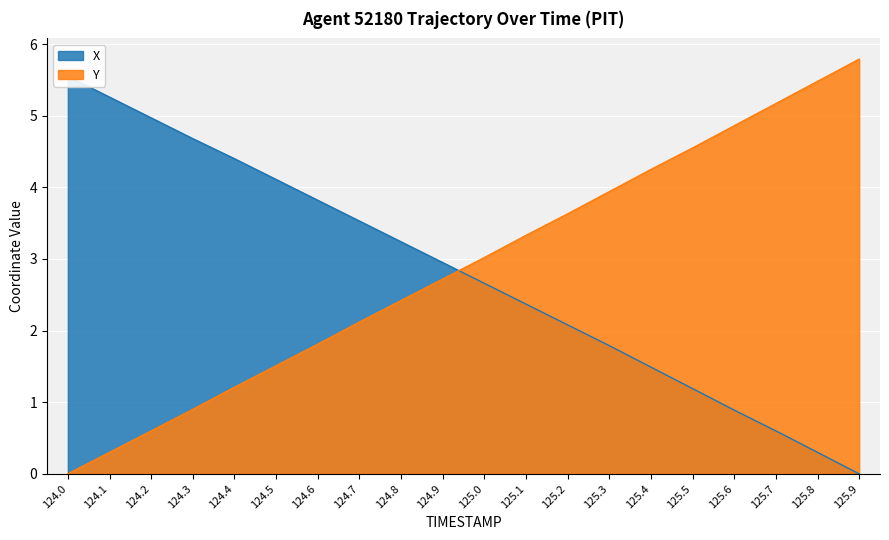

What is the sum of all X values?

55.9